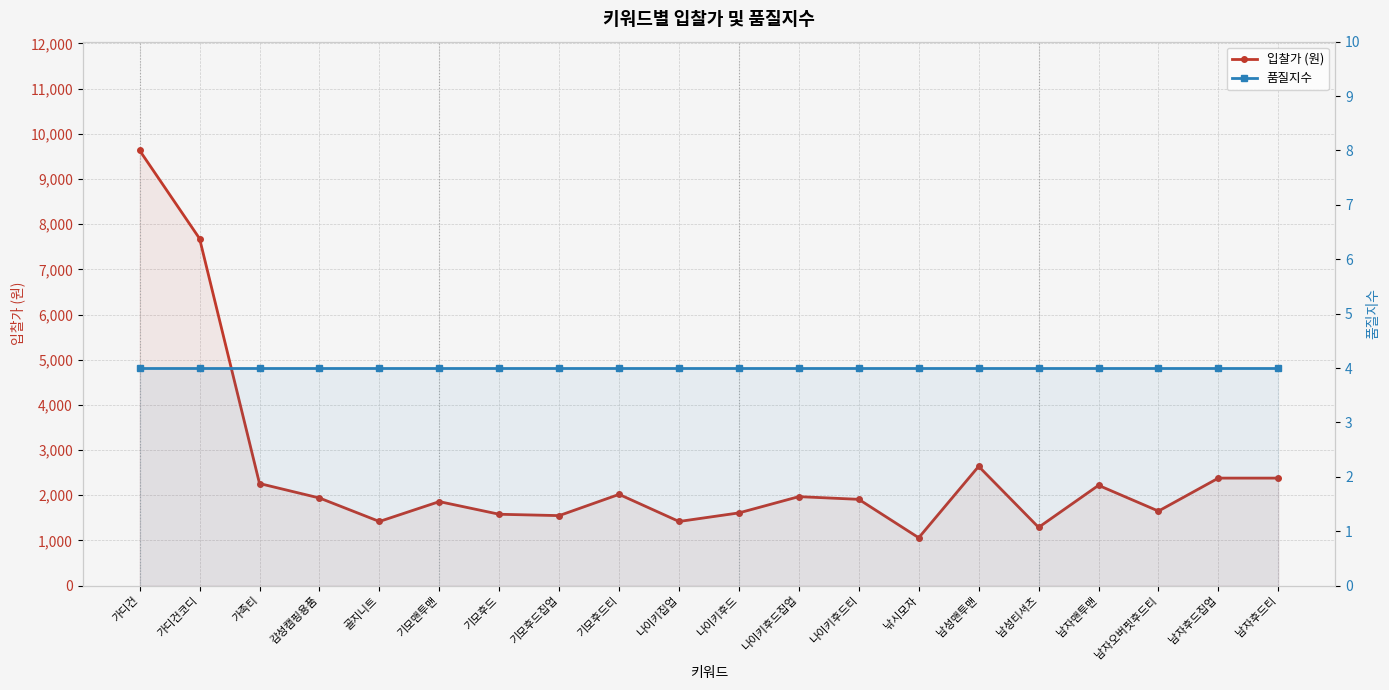

True or false: 품질지수 and 입찰가 (원) cross at least once.

False